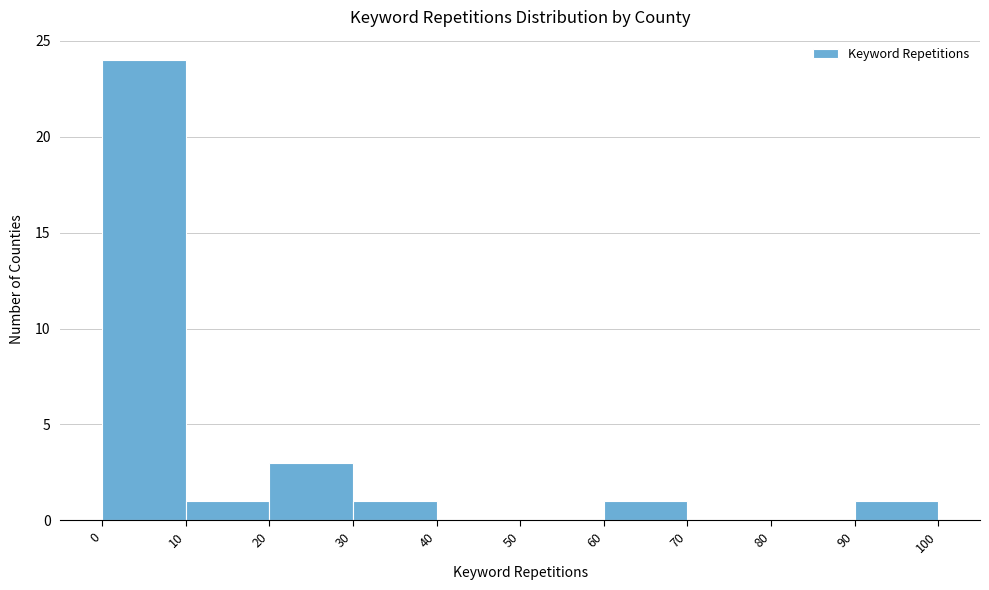

How tall is the bar that spans 20 to 30 on the x-axis? The values are not printed on the chart, so give them approximately, as read against the axis.

3